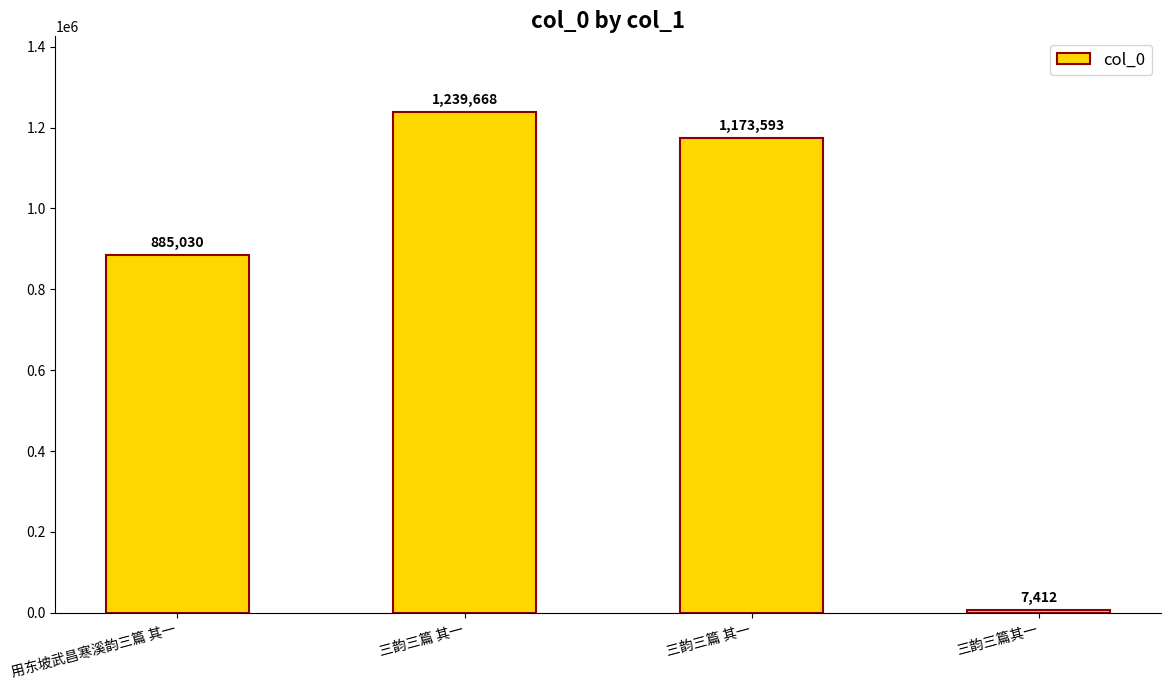

What is the change in value from 三韵三篇 其一 to 三韵三篇其一?

-1232256